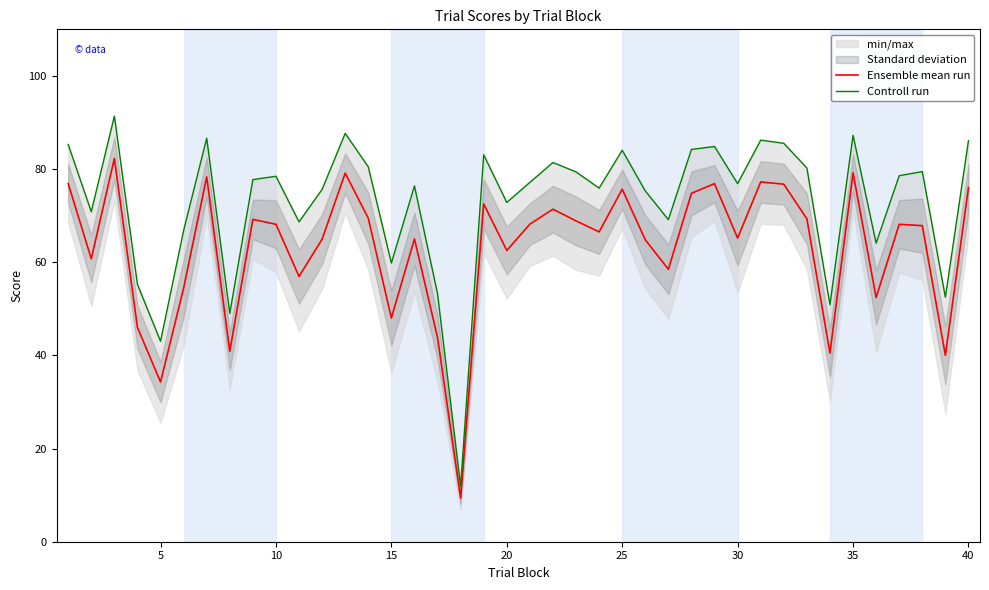

How many series are shown in this chart?

2